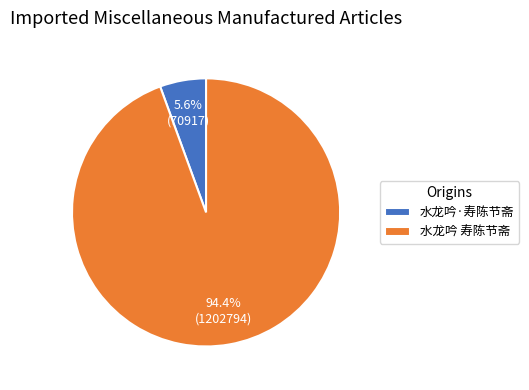

How many slices are in this pie chart?

2